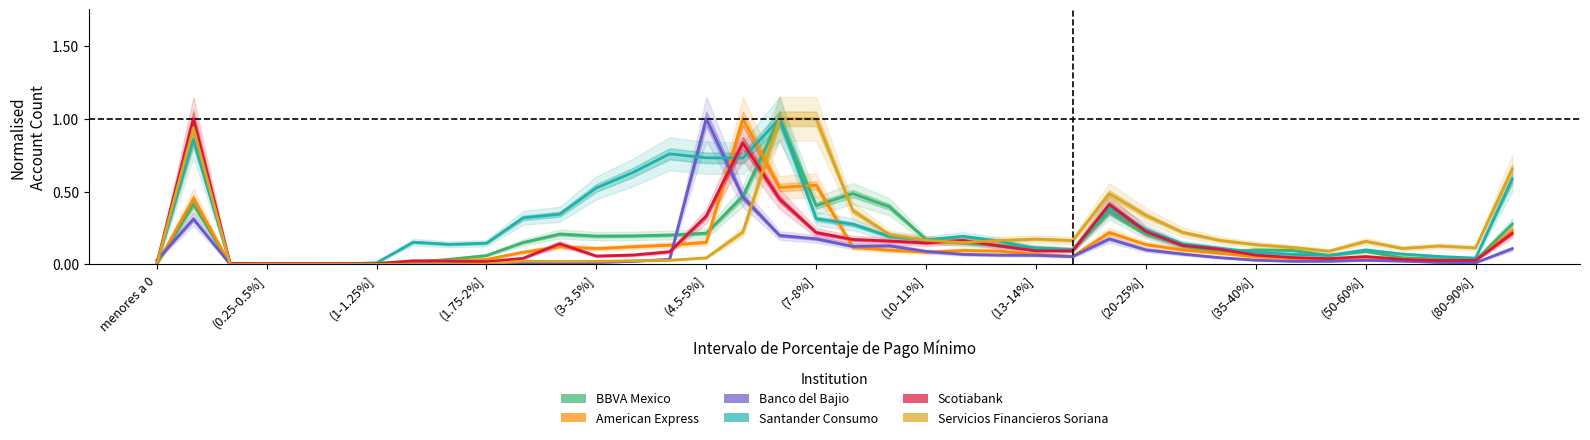

True or false: Scotiabank has a value of 0.4 at 16.

False